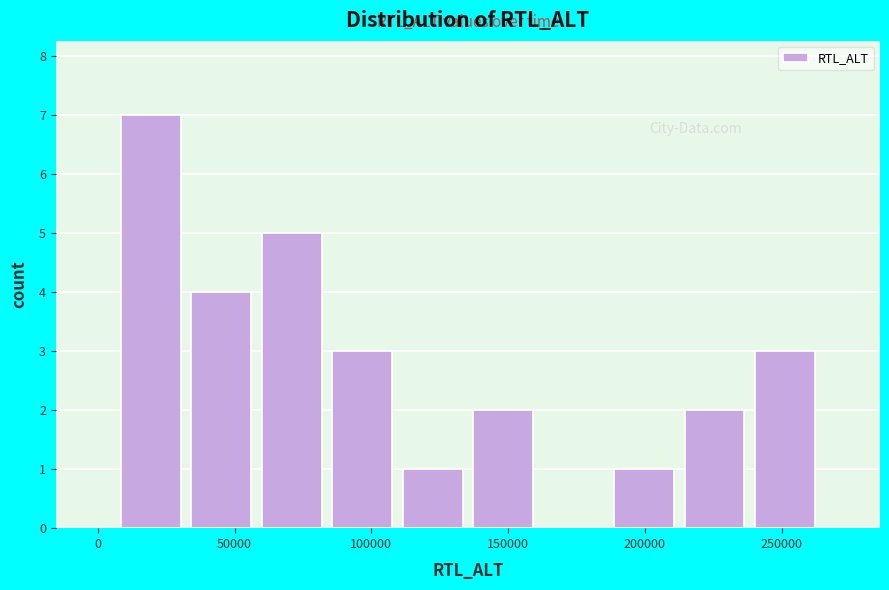

What is the height of the bar covering 30000 to 60000 on the x-axis? Neither the bar edges nor the heights are printed on the chart, so give them approximately, as read against the axes.

4